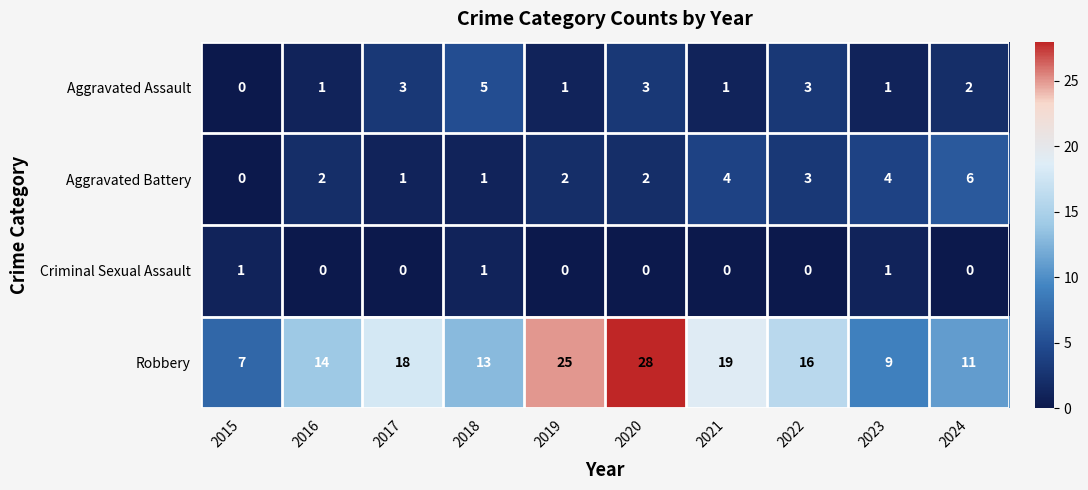

At 2021, list the series in order from largest to smallest.

Robbery, Aggravated Battery, Aggravated Assault, Criminal Sexual Assault